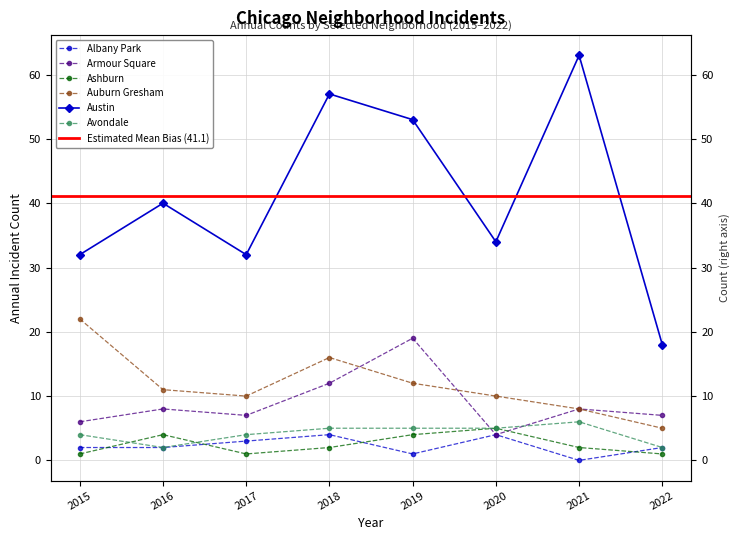

Between 2017 and 2022, which series saw the biggest shift?

Austin